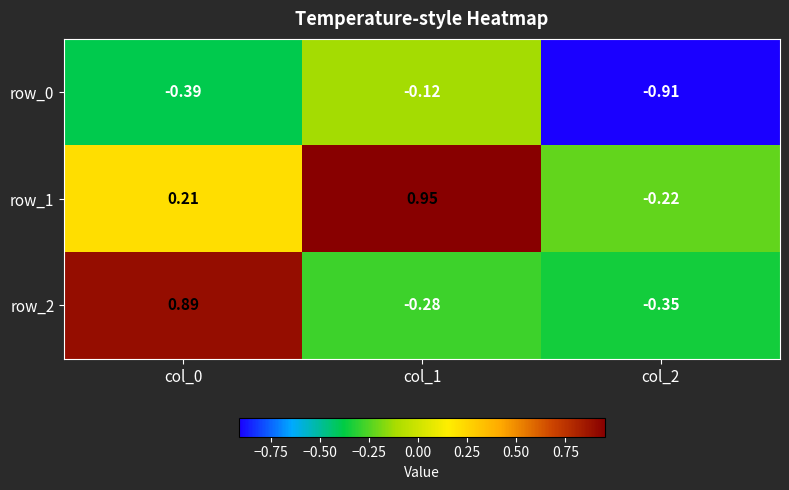

The row_1 series shows 0.3 at col_0. True or false?

False